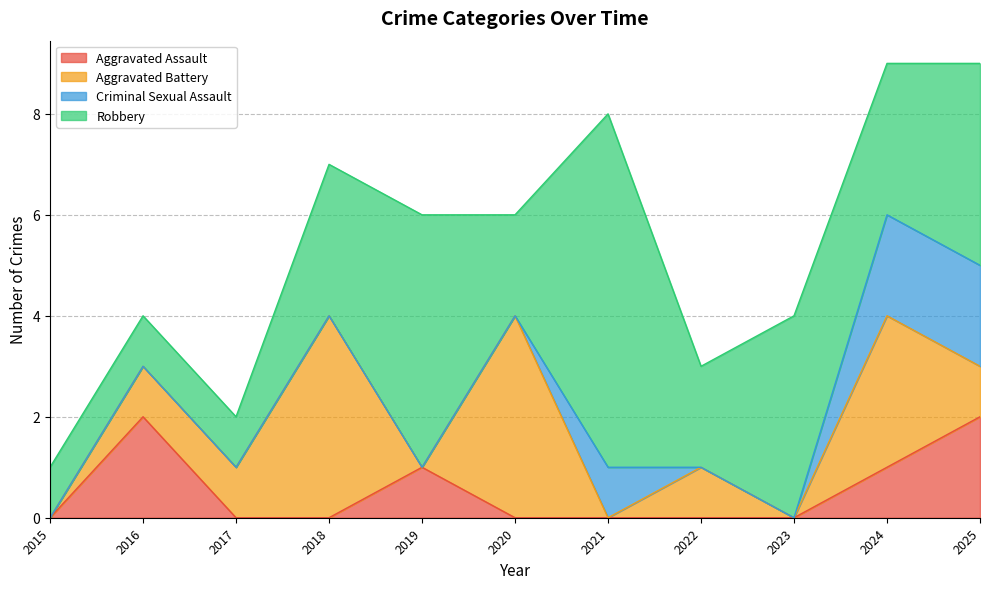

At 2024, list the series in order from smallest to largest.

Aggravated Assault, Criminal Sexual Assault, Aggravated Battery, Robbery